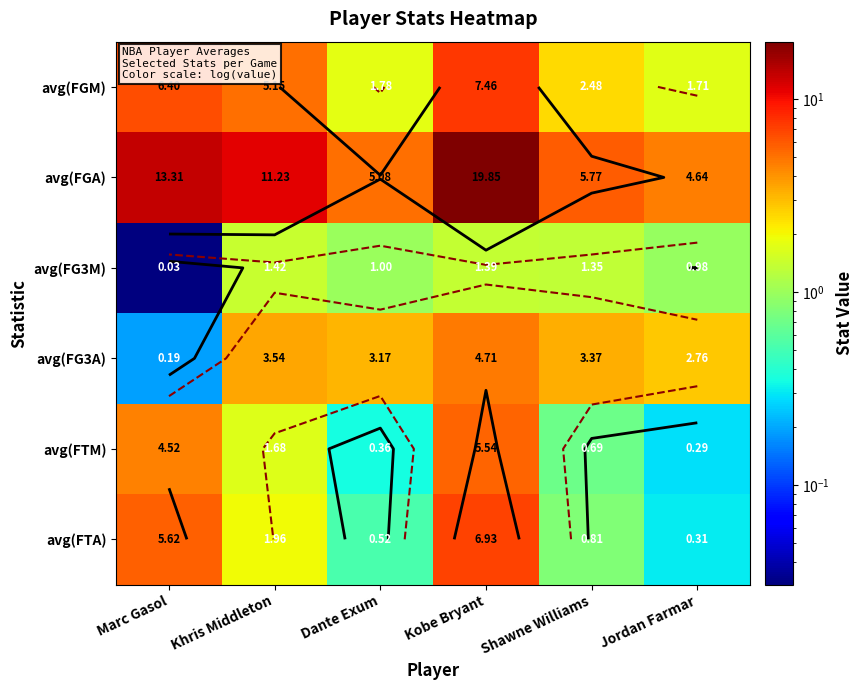

Rank the categories by avg(FTA) value from highest to lowest.

Kobe Bryant, Marc Gasol, Khris Middleton, Shawne Williams, Dante Exum, Jordan Farmar